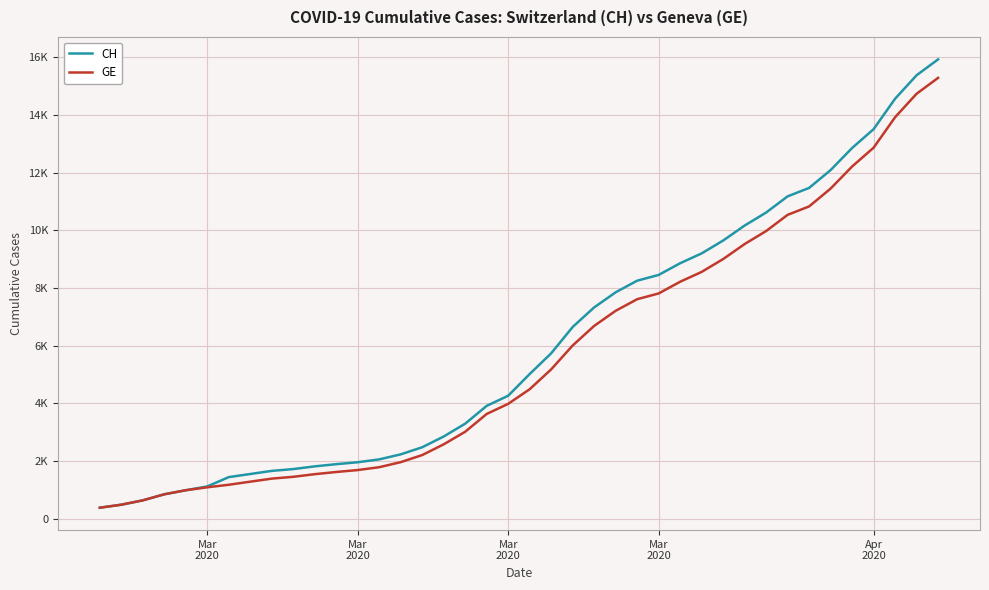

What are all the series names shown in the legend?

CH, GE